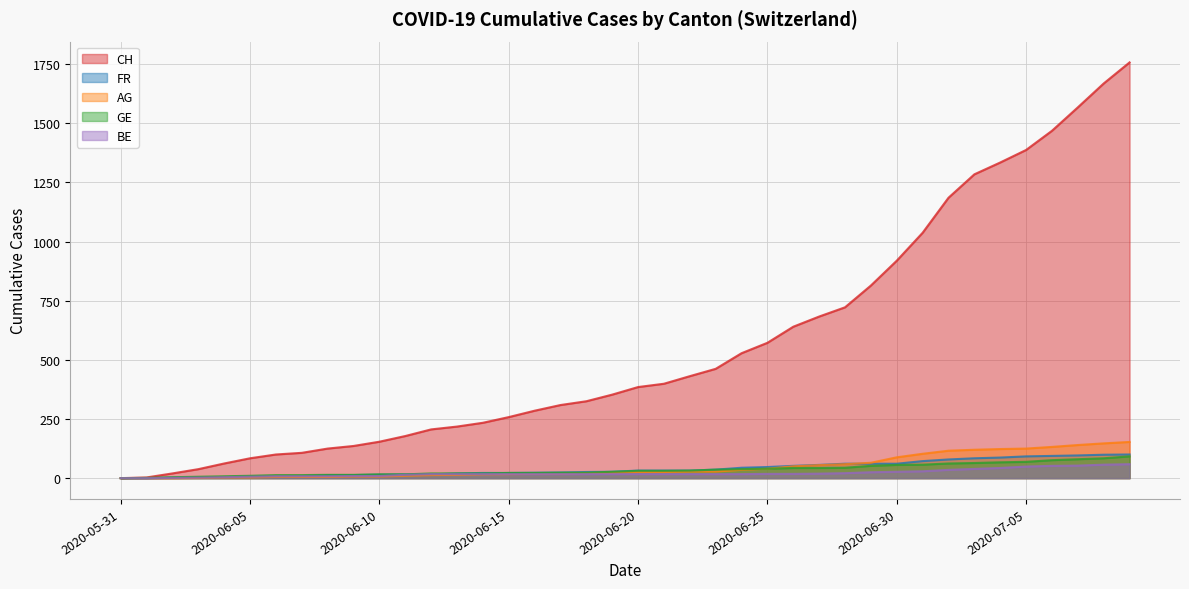

List the series in order of their peak value, highest first.

CH, AG, FR, GE, BE